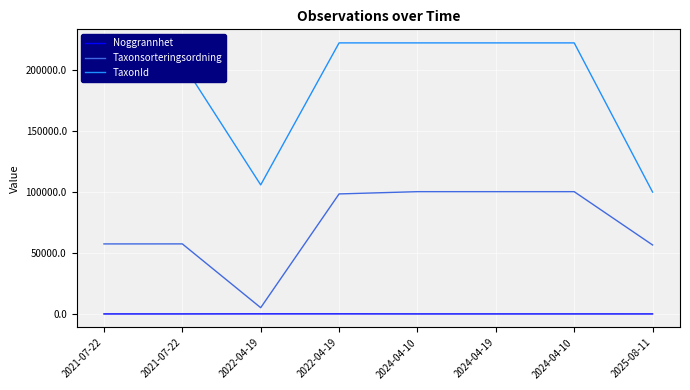

Is this an area chart (filled region under the line)?

No